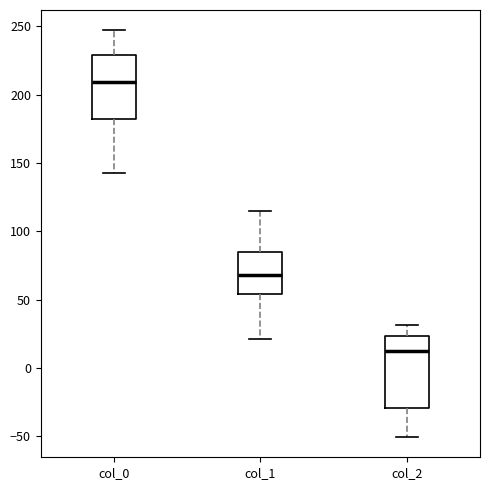

Reading left to right, transcribe this box plot: for each box, give where its median line is, the range the box spans, and where its two whiskers end, as read against the y-axis. The values are not printed on the chart, so give them approximately, as read against the axis.

col_0: median 210, box 180 to 230, whiskers 145 to 245
col_1: median 70, box 55 to 85, whiskers 20 to 115
col_2: median 15, box -30 to 25, whiskers -50 to 30